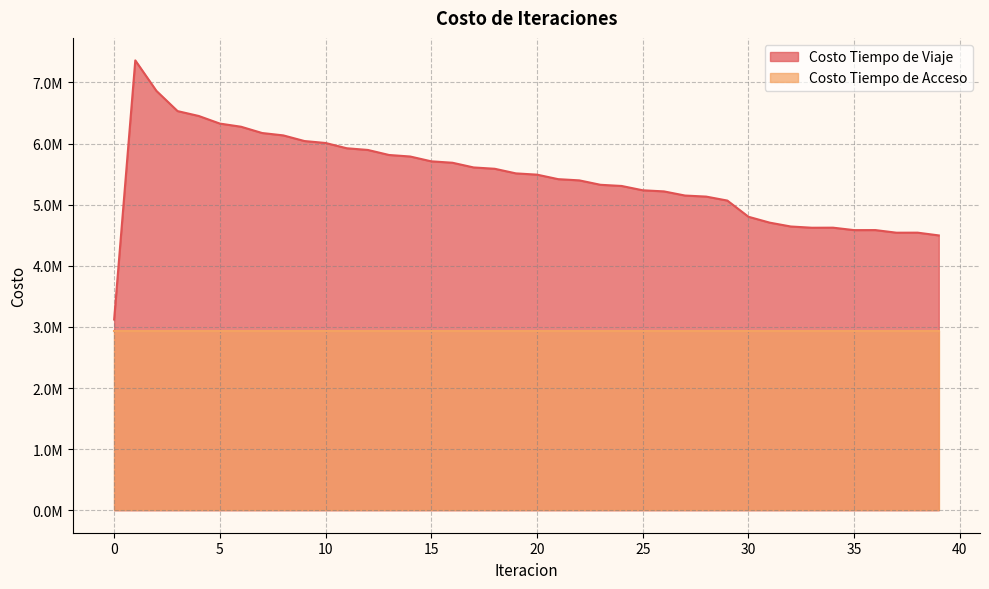

What are all the series names shown in the legend?

Costo Tiempo de Viaje, Costo Tiempo de Acceso